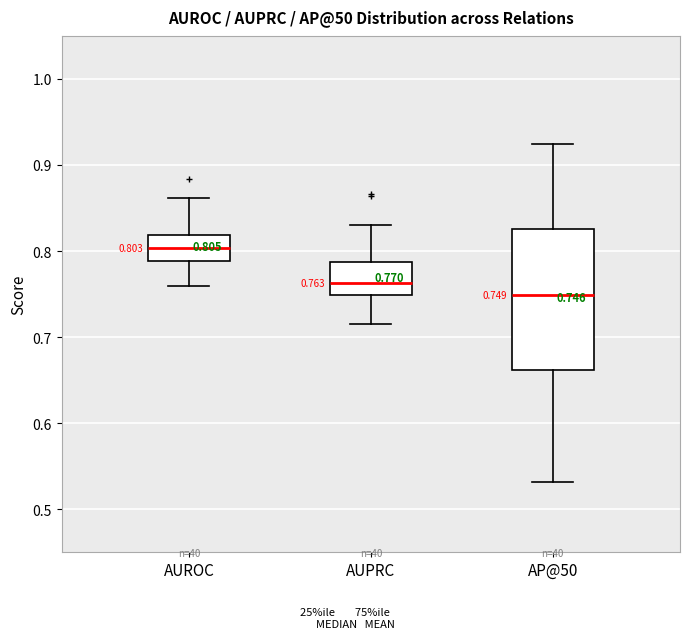

Which box is the tallest, from its lower edge to its upper edge?

AP@50